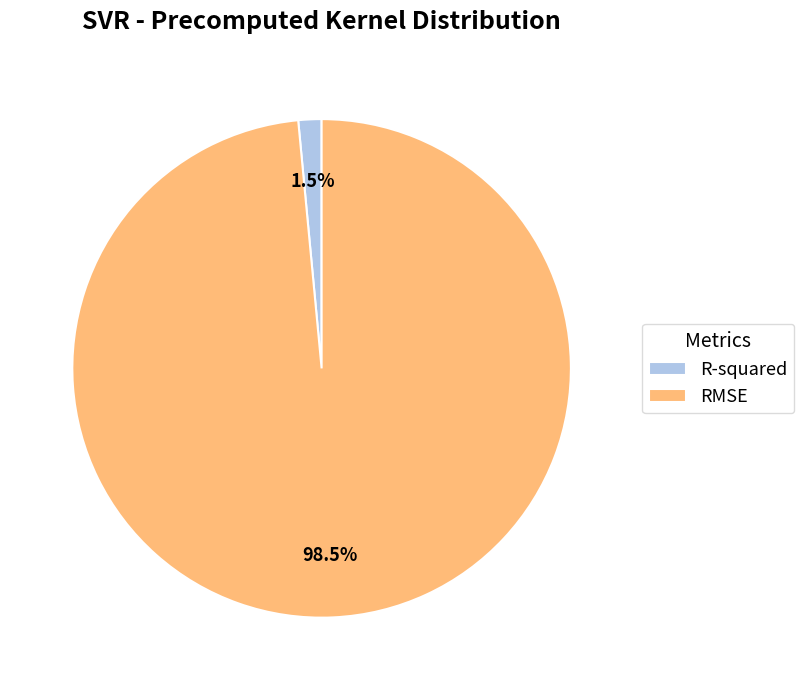

How many slices are in this pie chart?

2